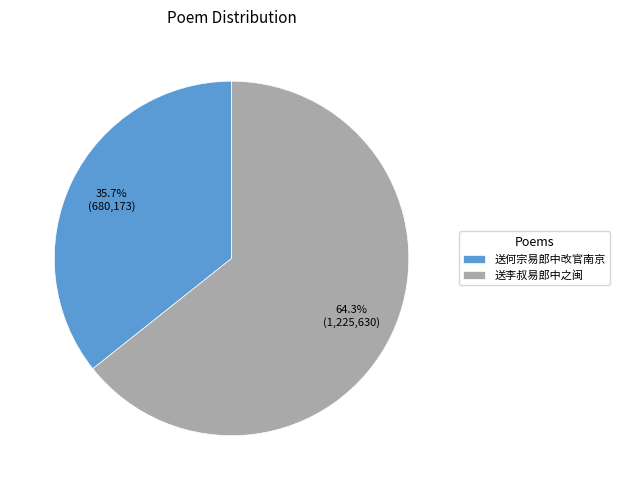

Which has a higher value, 送李叔易郎中之闽 or 送何宗易郎中改官南京?

送李叔易郎中之闽